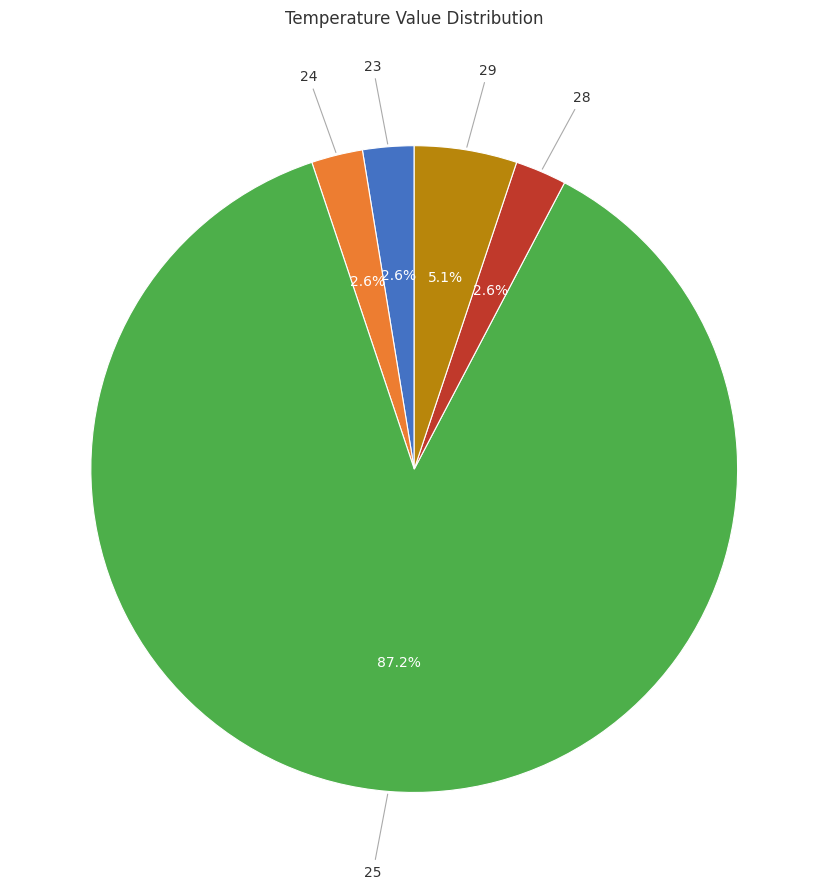

What percentage is the 25 slice, to the nearest percent?

87%